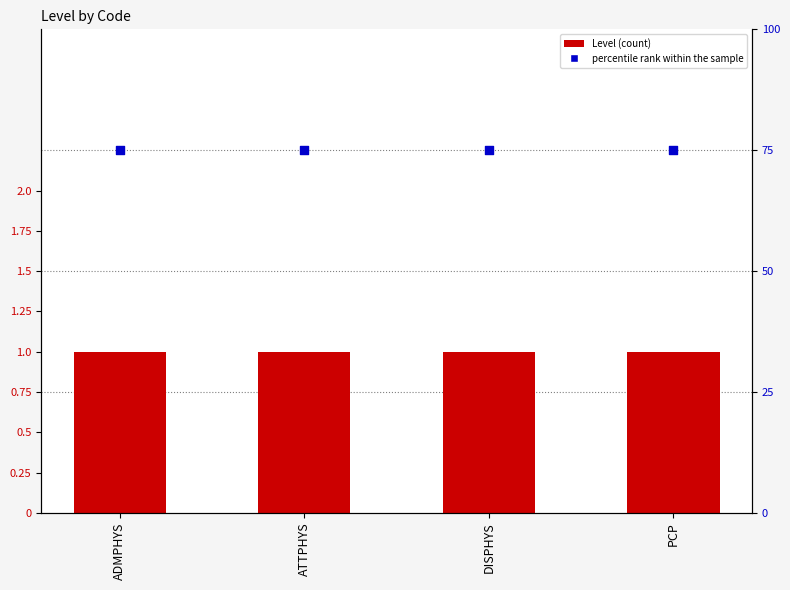

What is the total value across all series at PCP?

76